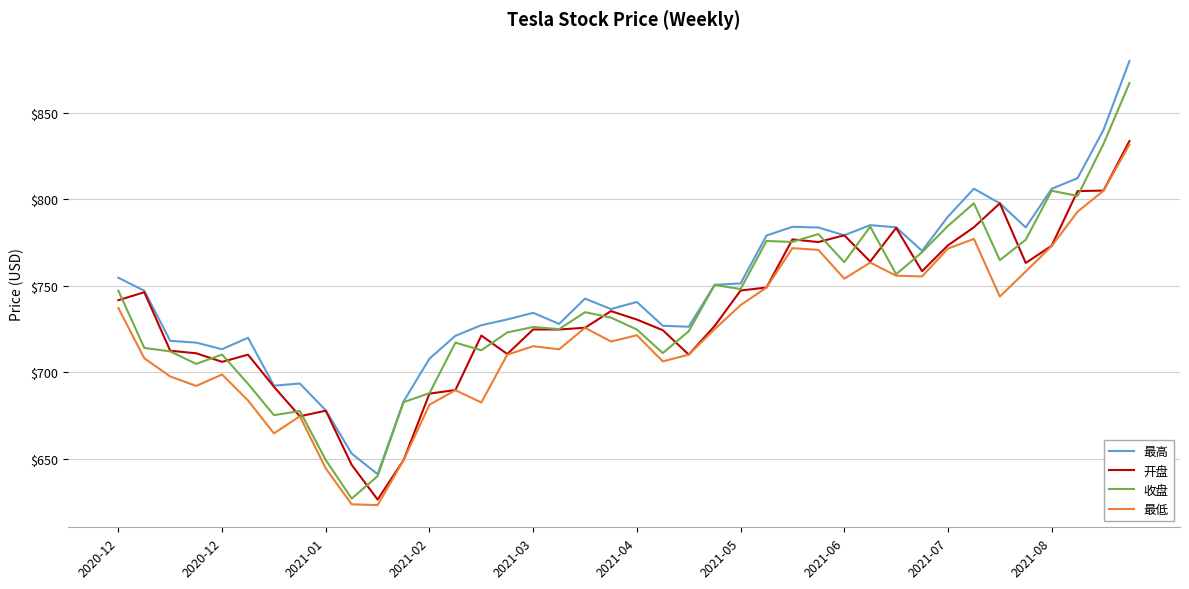

What is the greatest value displayed?

879.7